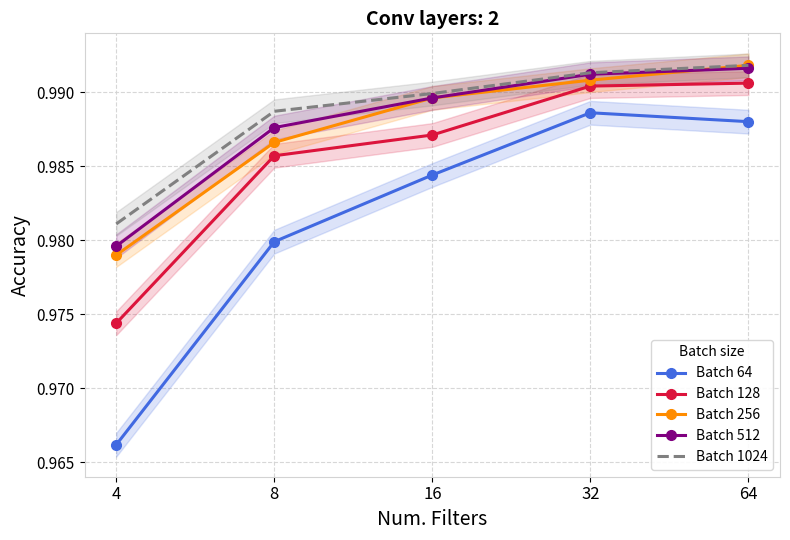

Is it true that Batch 512 equals 1.8 at 16?

False